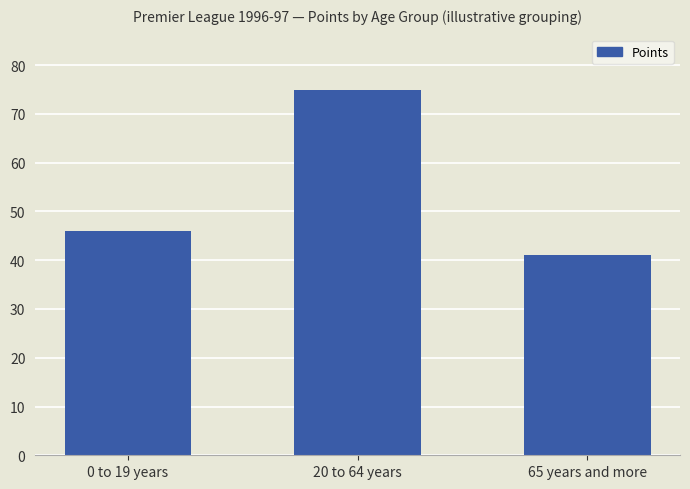

At which label is the value closest to 58?

0 to 19 years